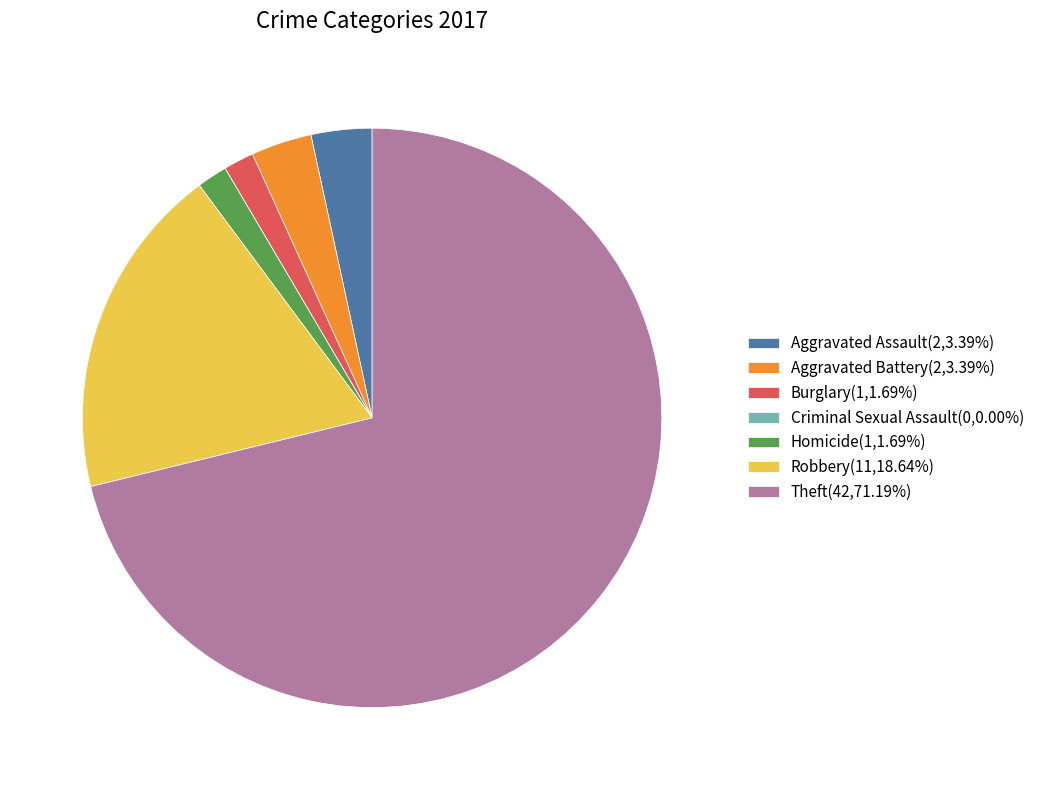

What is the ratio of the value at Aggravated Assault(2,3.39%) to the value at Burglary(1,1.69%)?

2.0